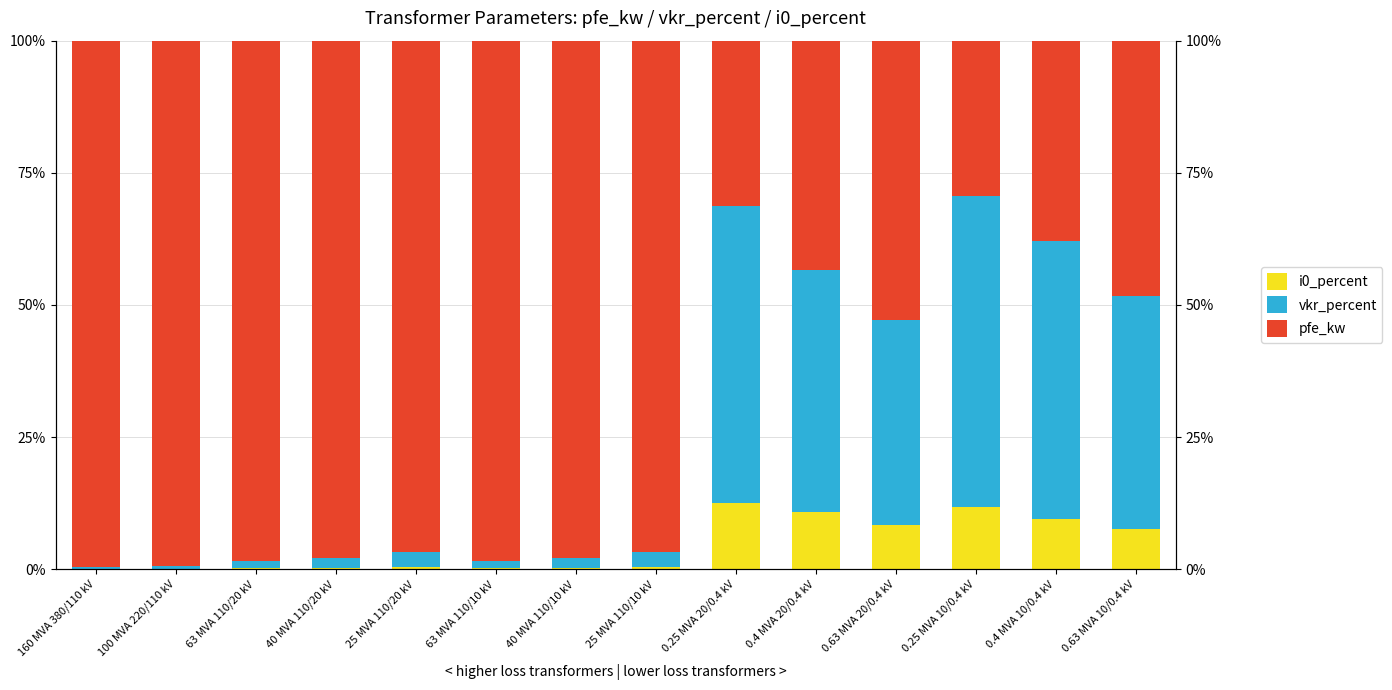

Rank the series by their maximum value, from highest to lowest.

pfe_kw, vkr_percent, i0_percent